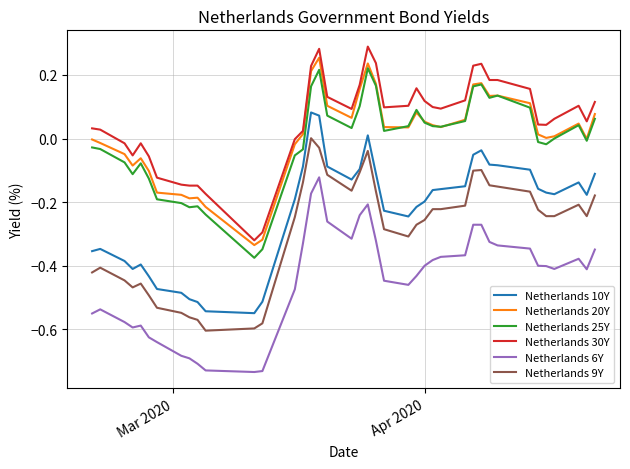

True or false: Netherlands 10Y and Netherlands 6Y cross at least once.

False